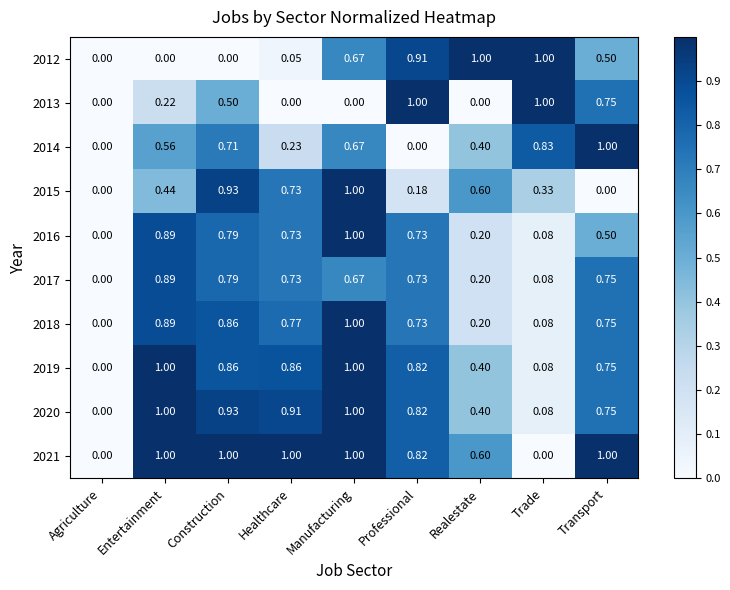

Count the number of data series in this chart.

10